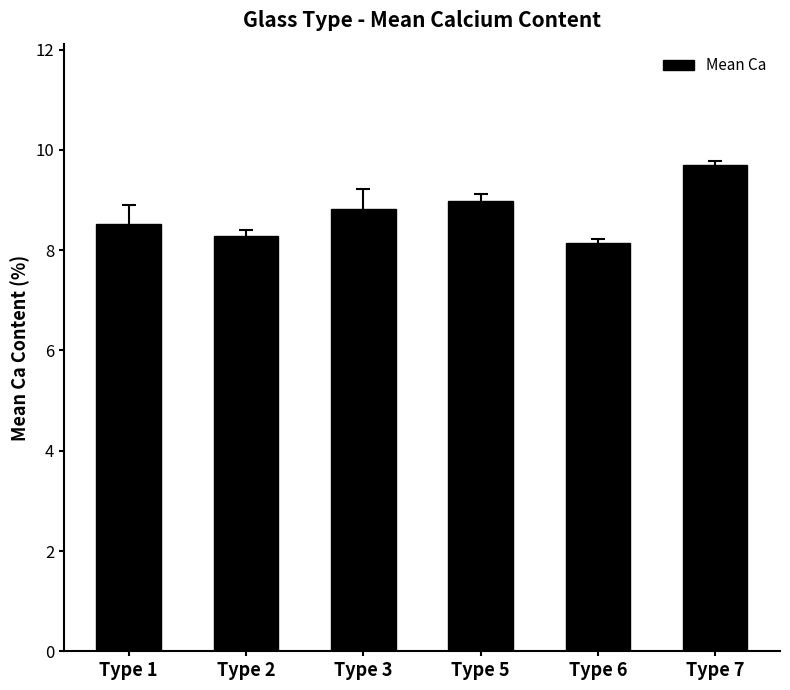

What is the change in value from Type 1 to Type 2?

-0.2